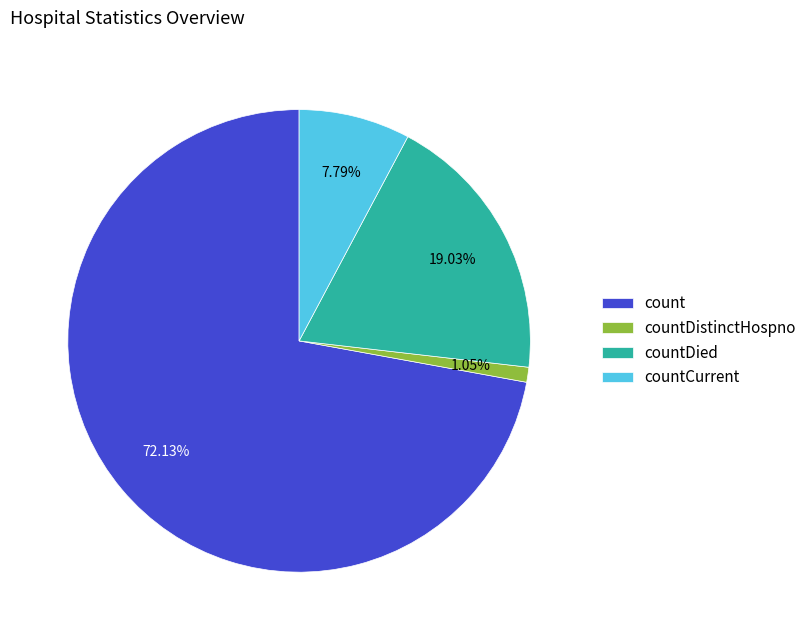

Do count and countDistinctHospno together represent more than half of the pie?

Yes